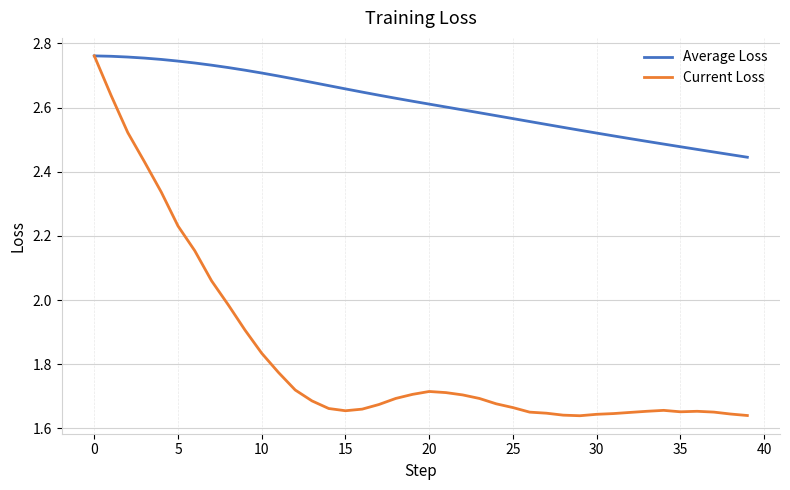

Rank the series by their average value, from lowest to highest.

Current Loss, Average Loss